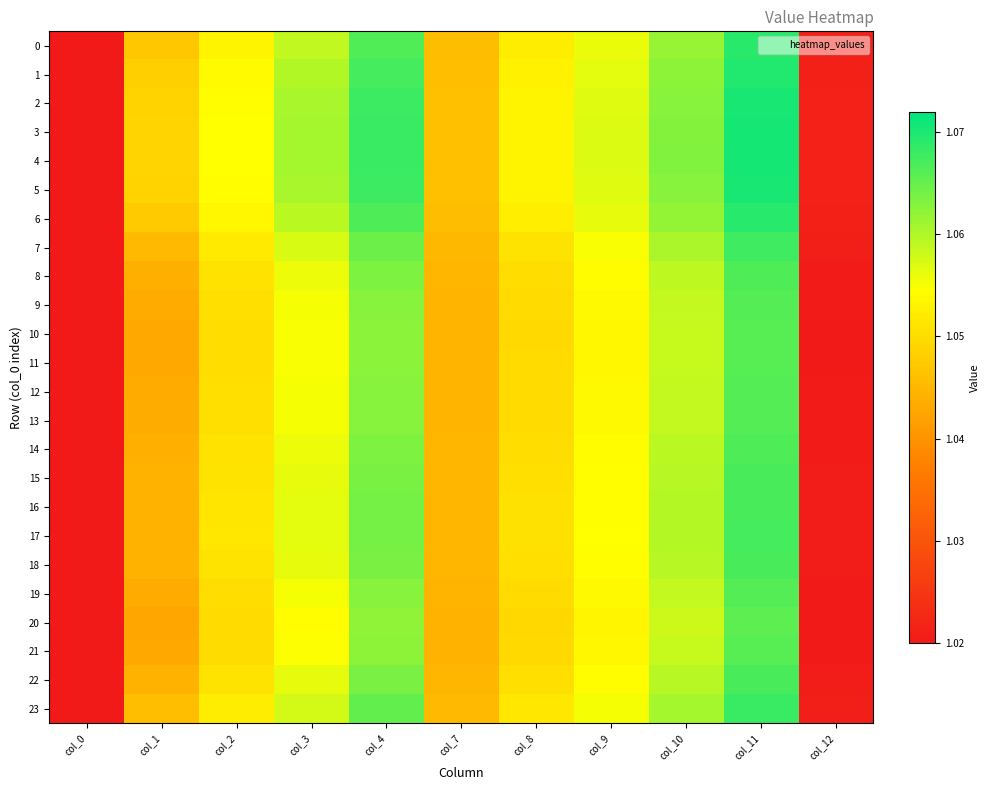

List the series in order of their peak value, lowest first.

20, 21, 10, 11, 19, 12, 9, 13, 8, 14, 18, 22, 15, 16, 17, 7, 23, 0, 6, 1, 2, 5, 3, 4